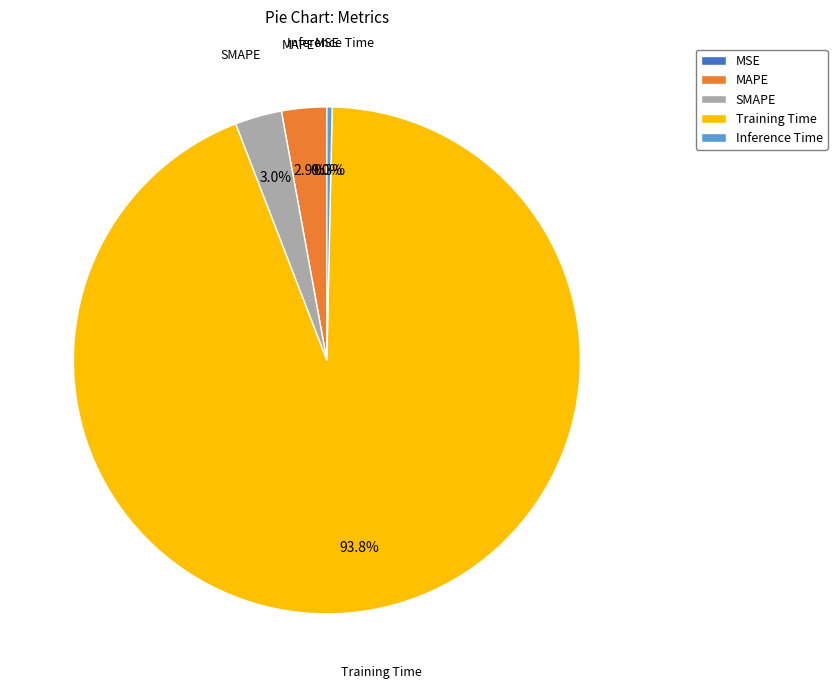

Combined, what portion of the pie is MAPE and Training Time?

96.7%